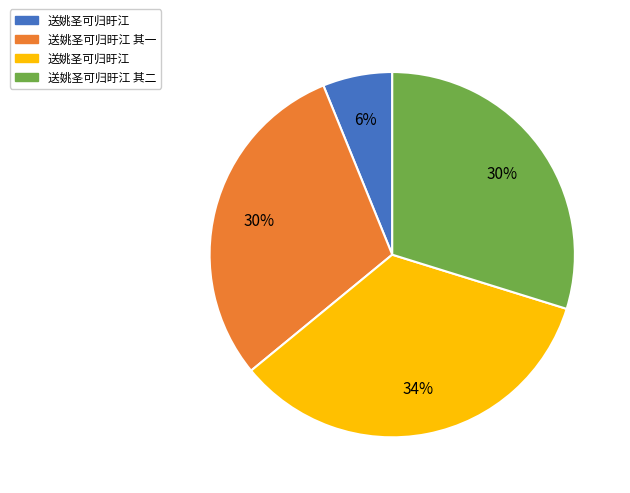

Is there a majority slice in this chart?

No